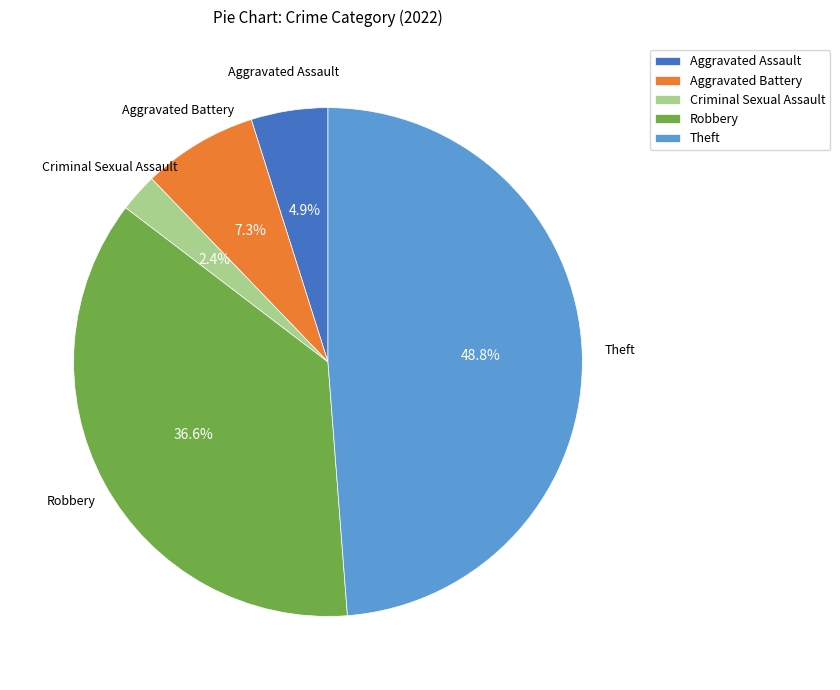

Which category has the biggest portion of the pie?

Theft